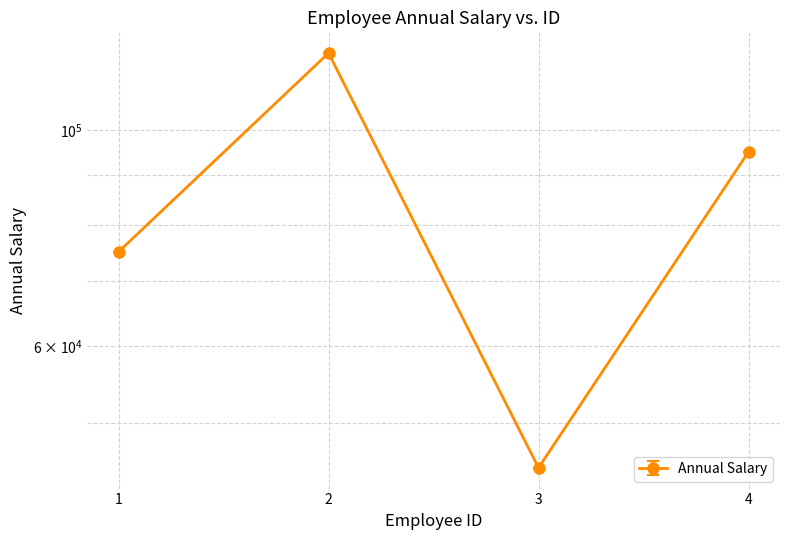

How many interior local peaks (higher than both neighbors) does the data have?

1